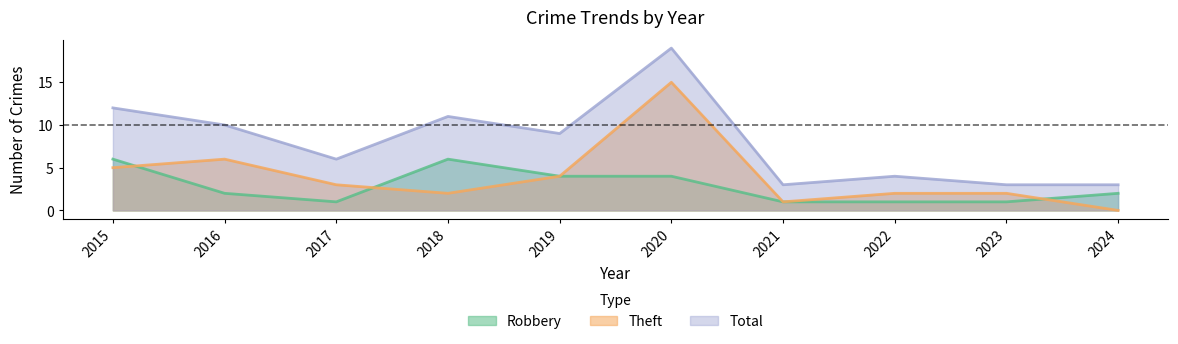

What is the value of the Theft point at the 8th from the left?

2